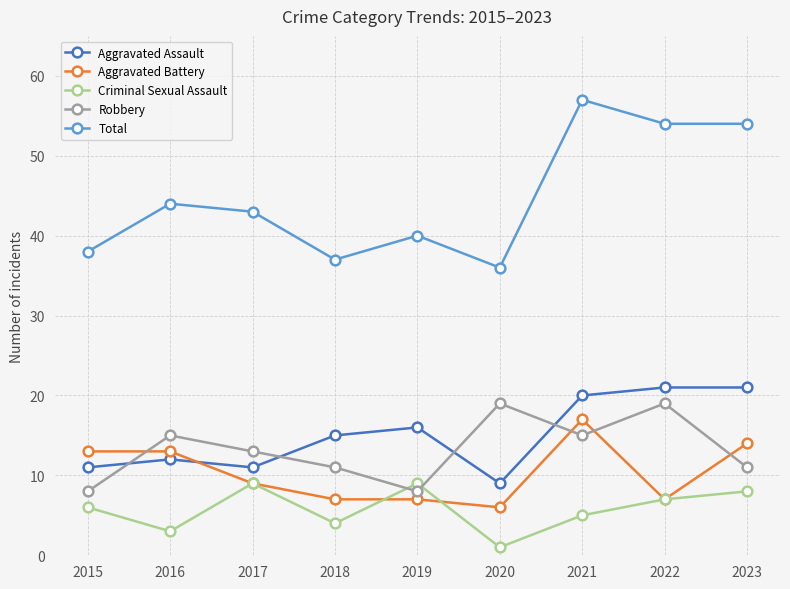

Reading left to right, what are all the values shown in this chart?

Aggravated Assault: 11	12	11	15	16	9	20	21	21
Aggravated Battery: 13	13	9	7	7	6	17	7	14
Criminal Sexual Assault: 6	3	9	4	9	1	5	7	8
Robbery: 8	15	13	11	8	19	15	19	11
Total: 38	44	43	37	40	36	57	54	54